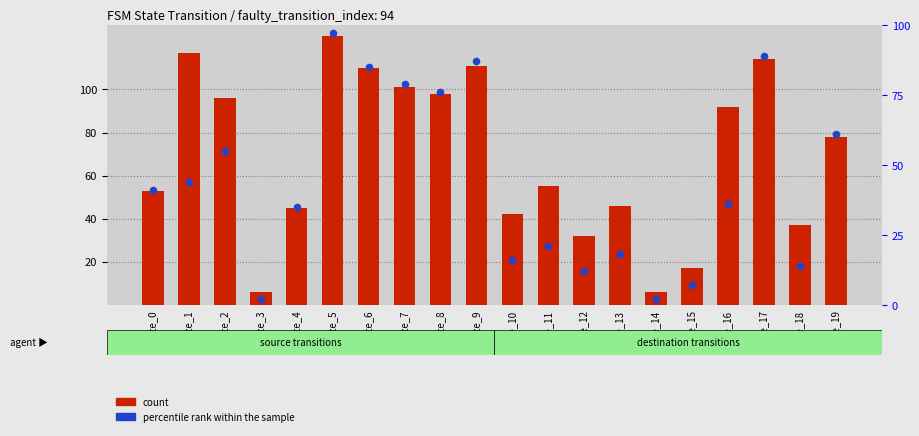

Which series has the largest total across all categories?

count